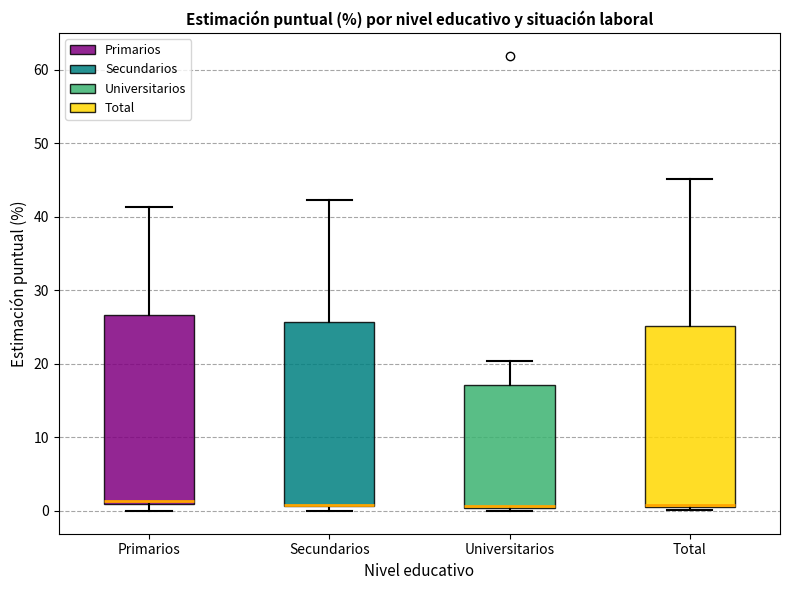

Where is the upper edge of the box for Universitarios on the y-axis? The values are not printed on the chart, so give them approximately, as read against the axis.

17